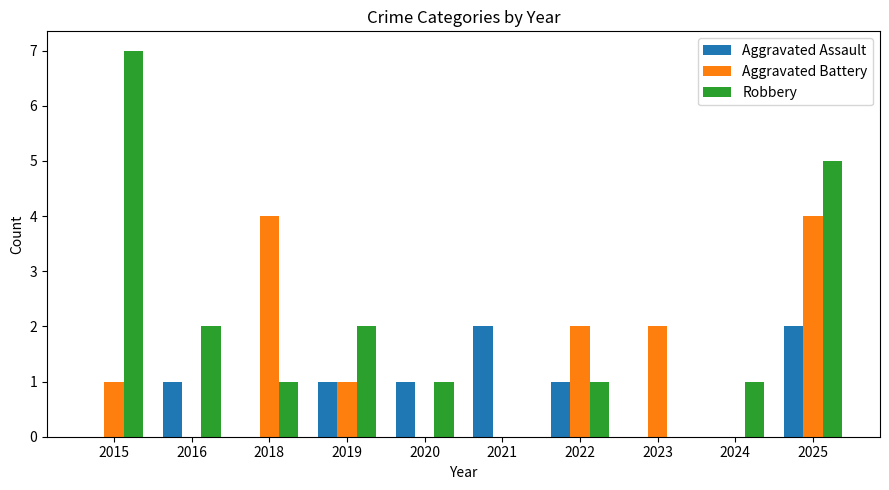

How many Aggravated Assault values are between 0 and 1?

8